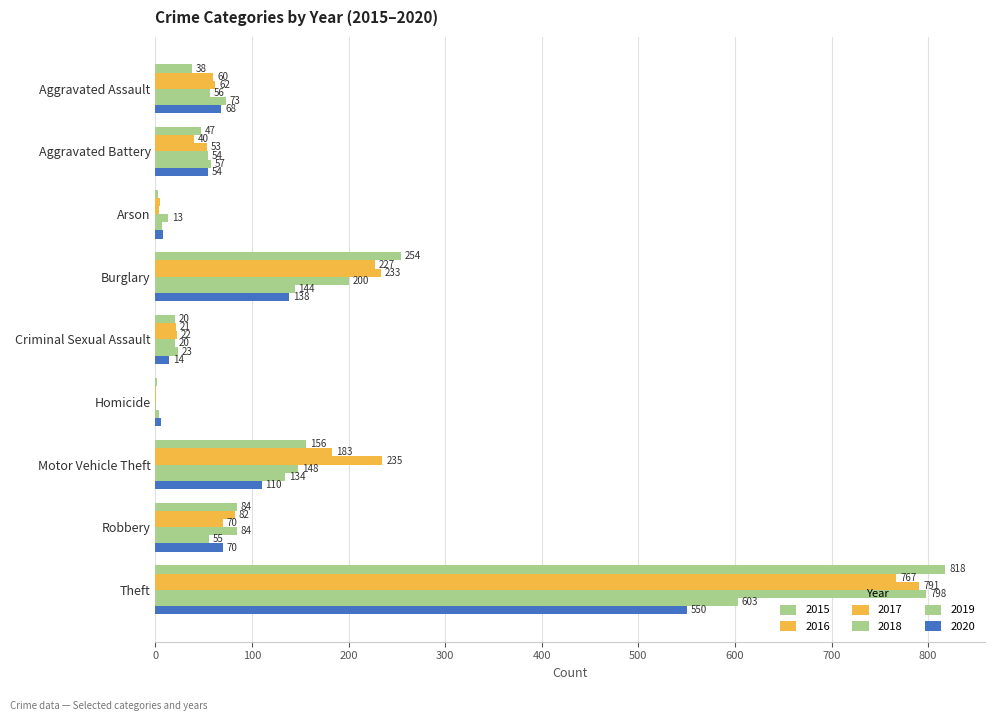

What is the sum of all 2018 values?

1374